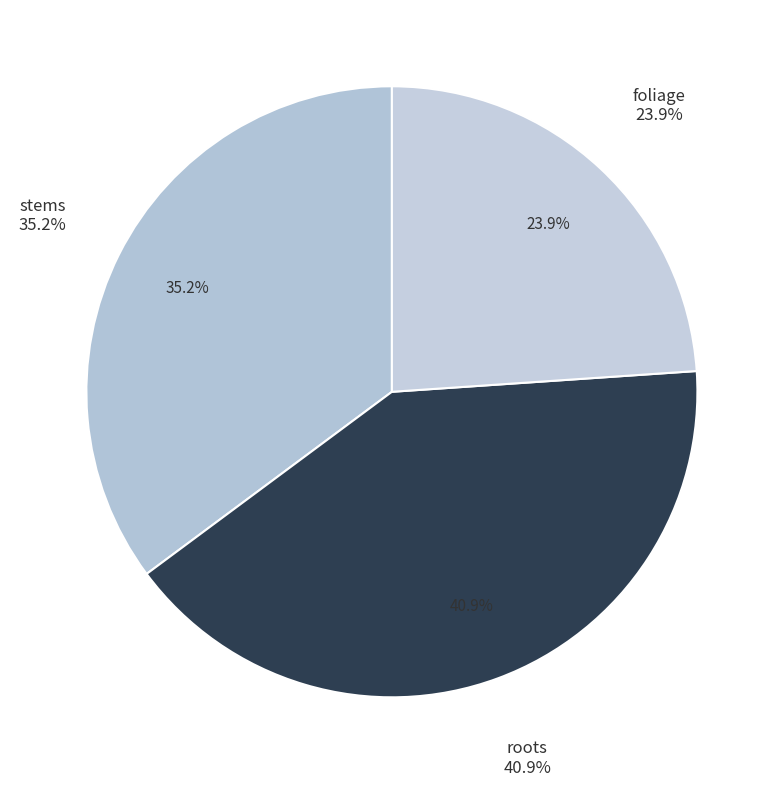

Combined, do stems and foliage account for over 50%?

Yes